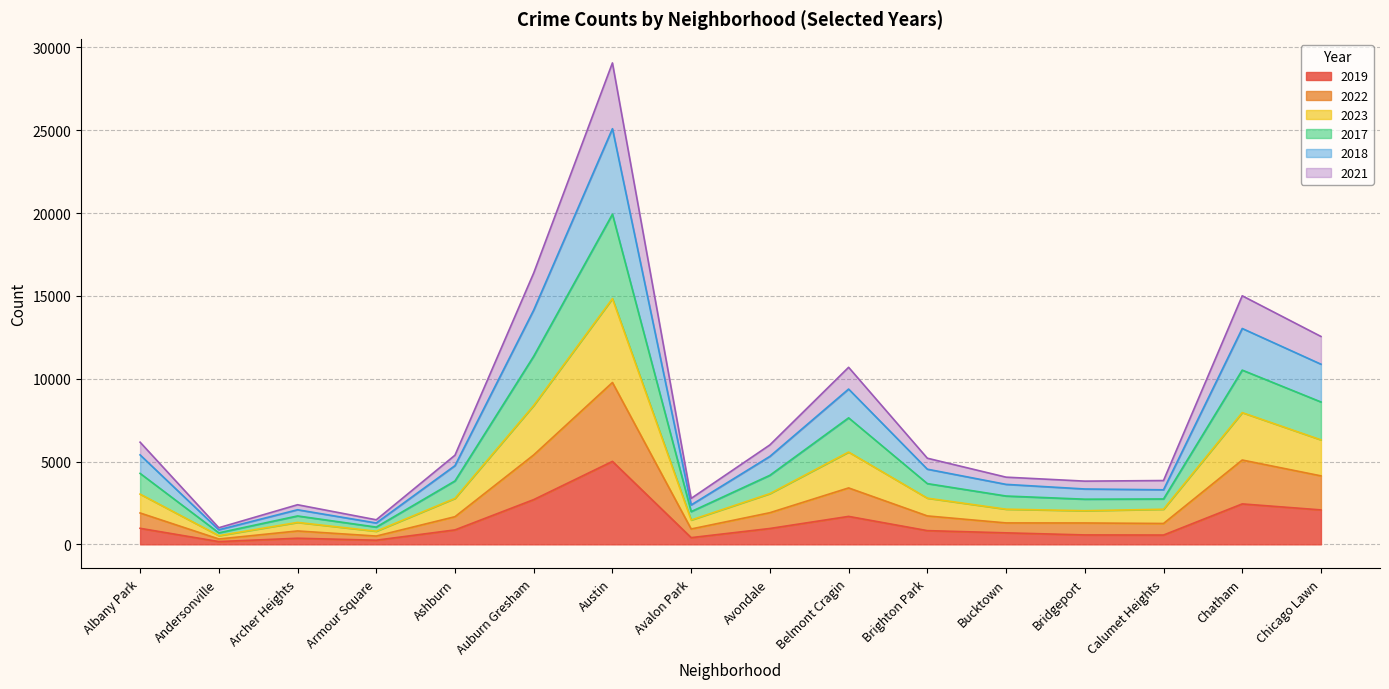

True or false: 2018 and 2017 cross at least once.

False